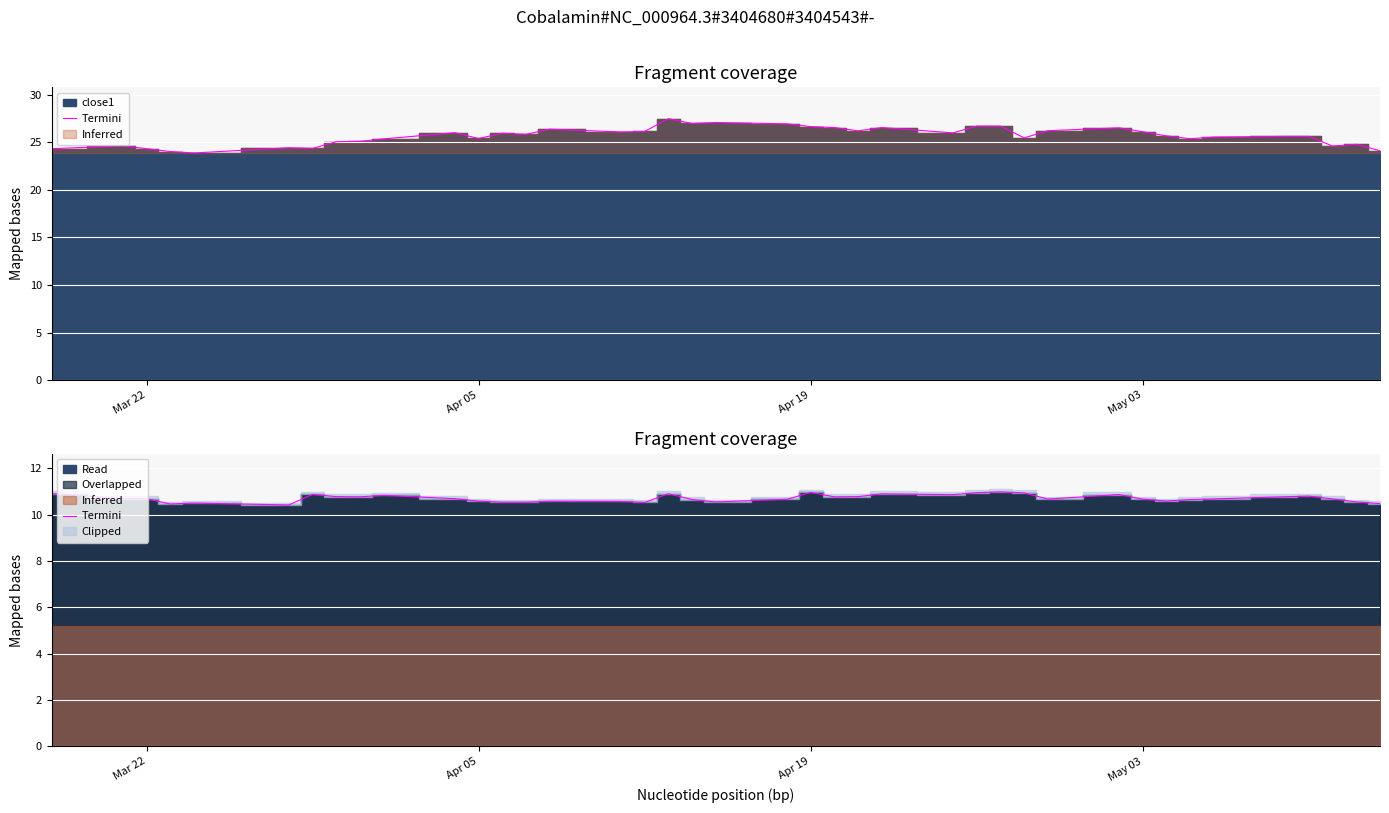

What is the average value?

10.7